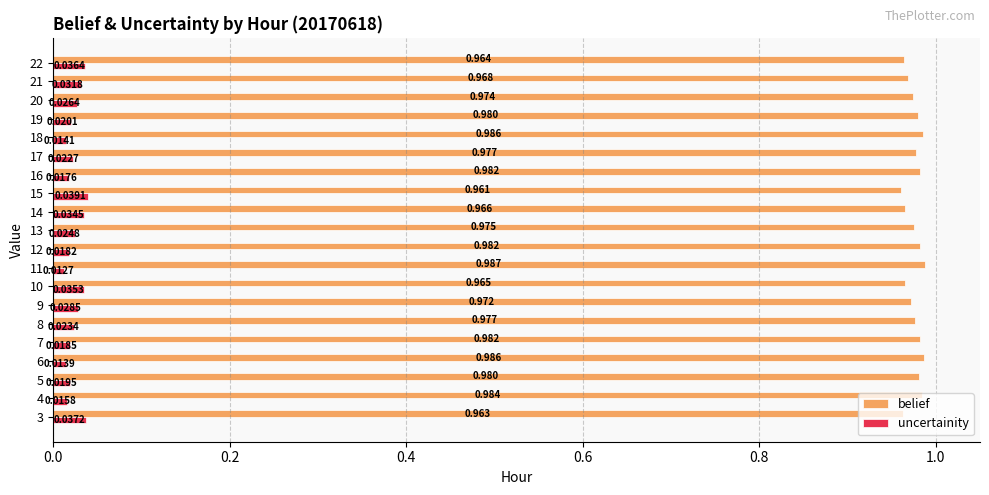

At which category does the chart reach its minimum across all series?

11